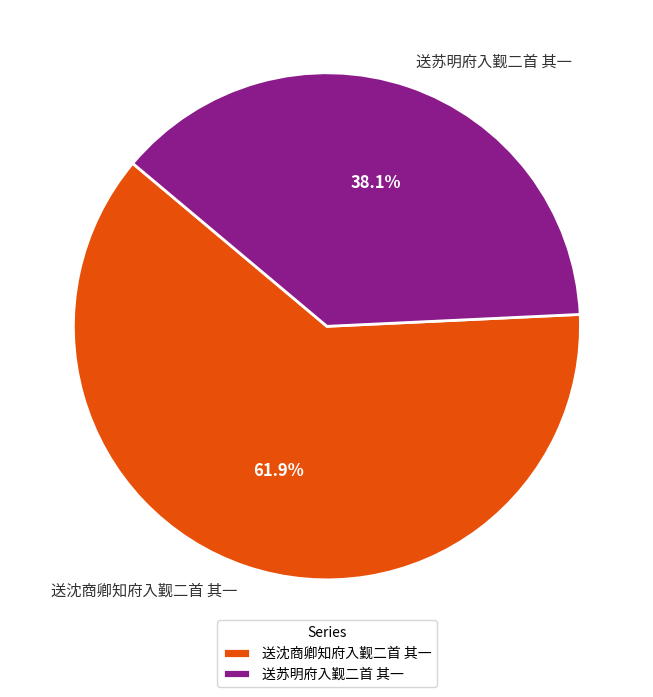

Which has a higher value, 送苏明府入觐二首 其一 or 送沈商卿知府入觐二首 其一?

送沈商卿知府入觐二首 其一